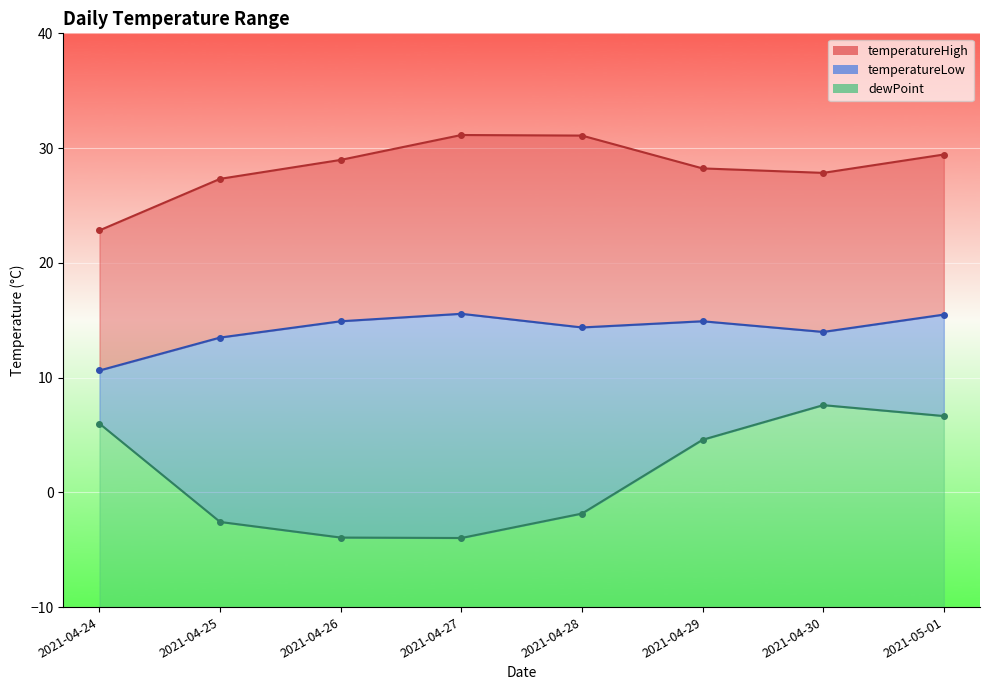

How many series are shown in this chart?

3